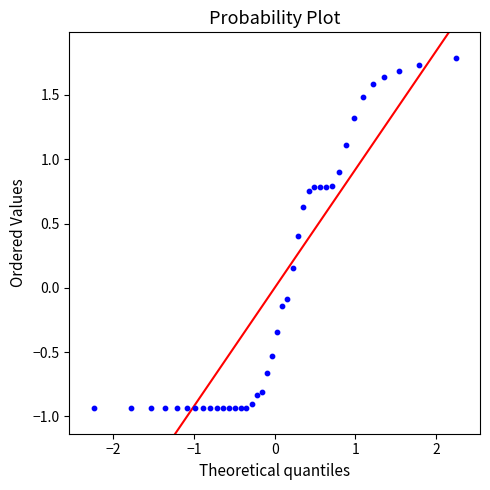

What is the range of X values (max minus min)?

4.5